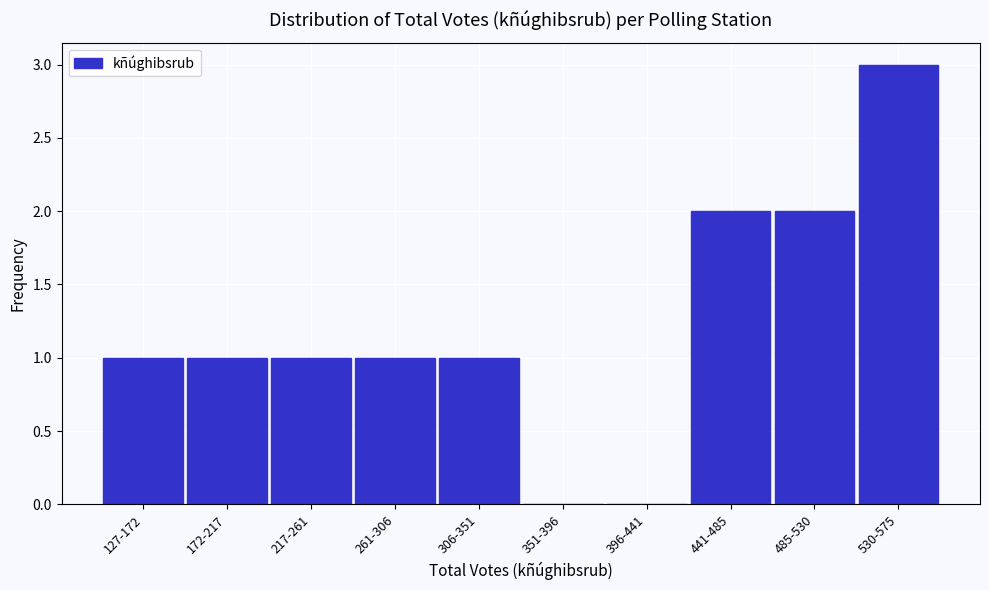

Reading left to right, extract all data points from this chart.

127-172=1	172-217=1	217-261=1	261-306=1	306-351=1	351-396=0	396-441=0	441-485=2	485-530=2	530-575=3